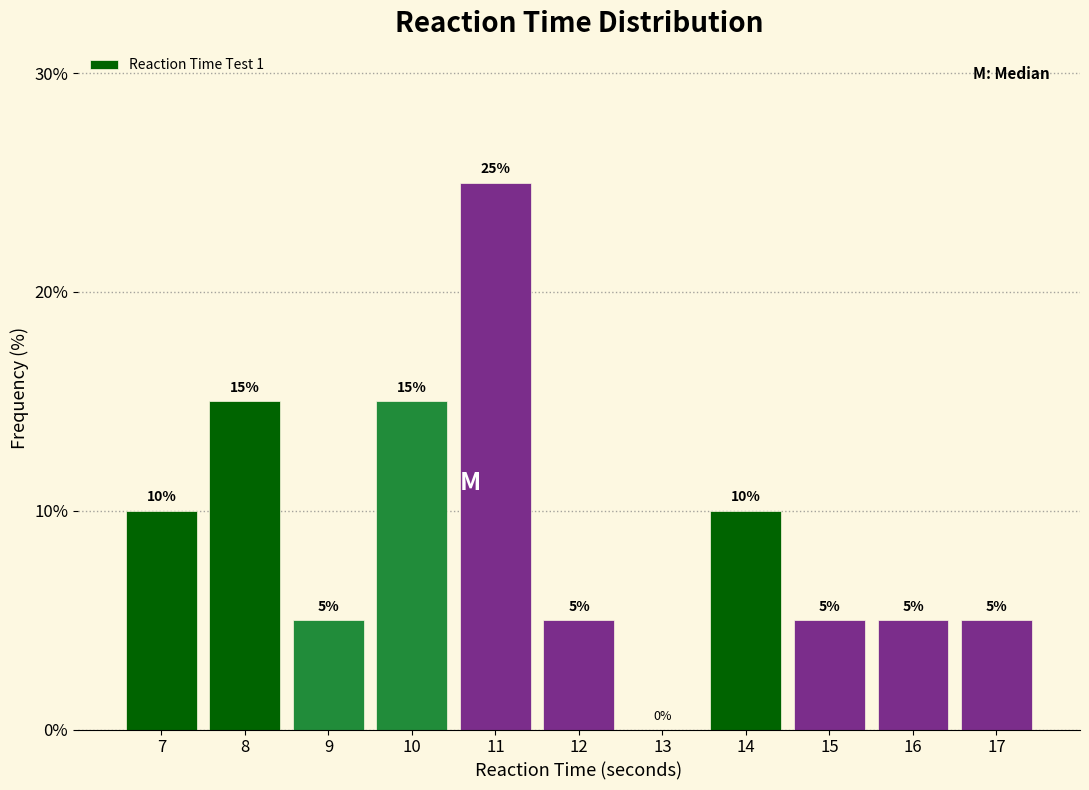

Reading left to right, what are all the values shown in this chart?

7=10	8=15	9=5	10=15	11=25	12=5	13=0	14=10	15=5	16=5	17=5